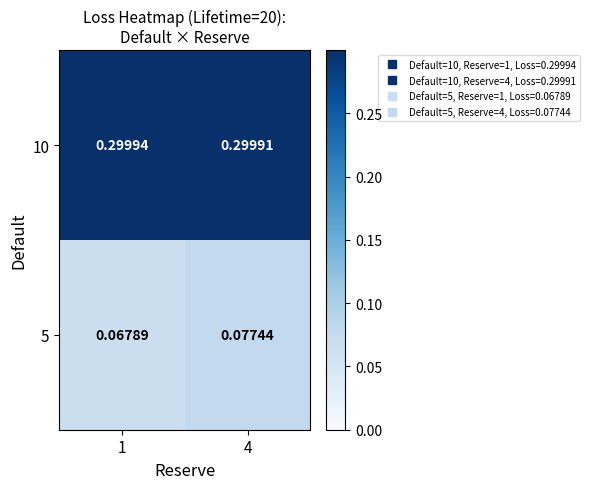

Is the value of 5 at 1 greater than the value of 10 at 4?

No